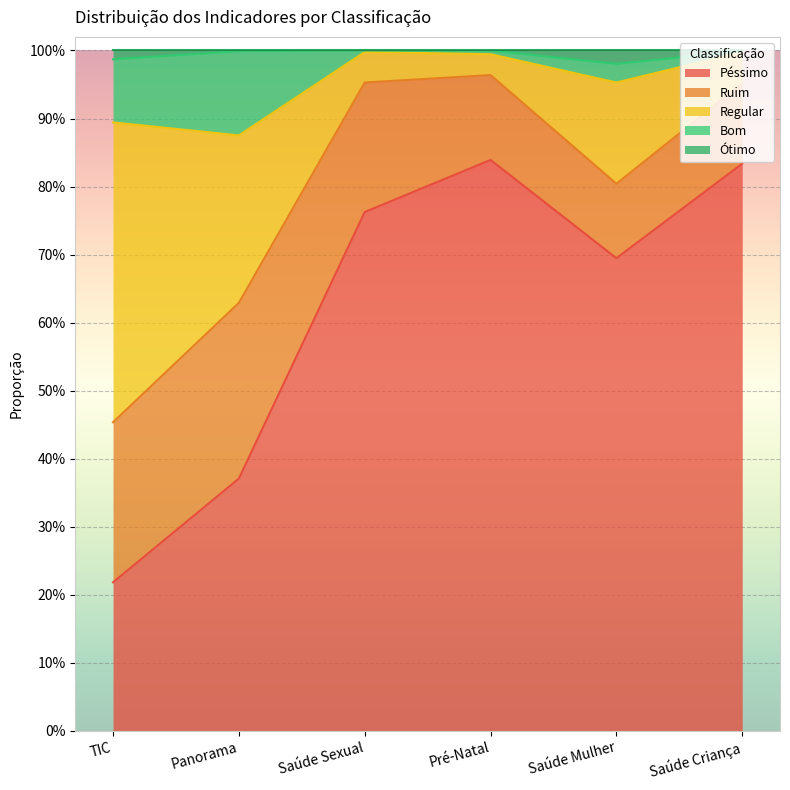

The Péssimo series shows 1.3 at Saúde Sexual. True or false?

False